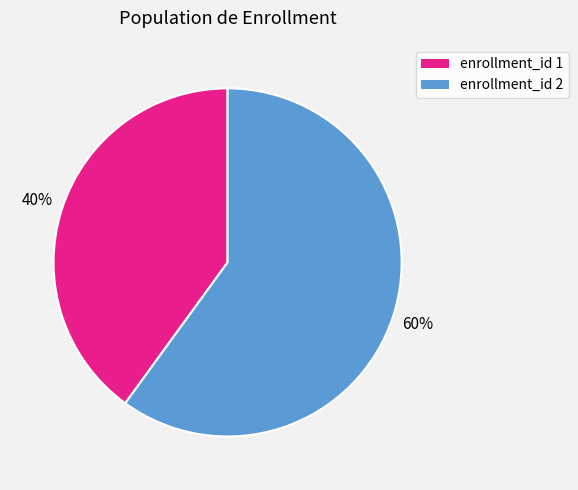

Is there a majority slice in this chart?

Yes